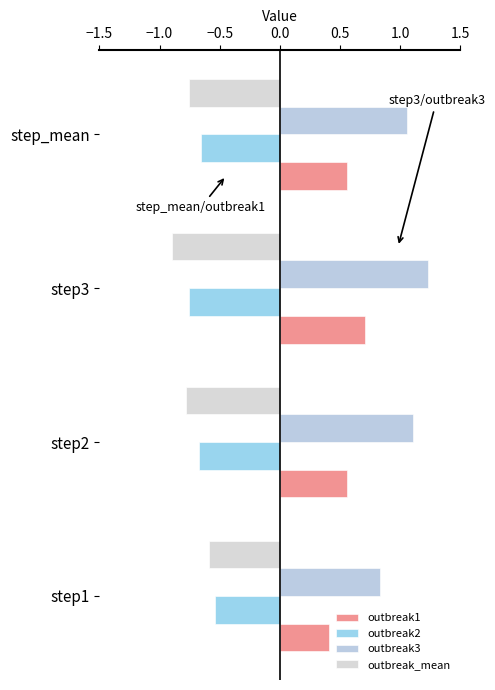

Count the number of categories in the chart.

4